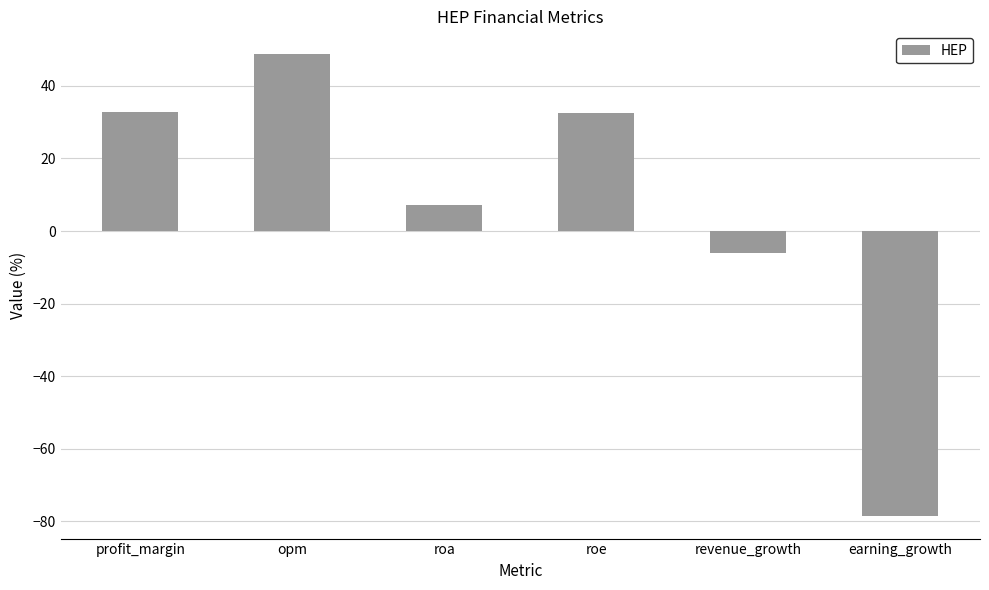

What is the label of the 5th bar from the right?

opm